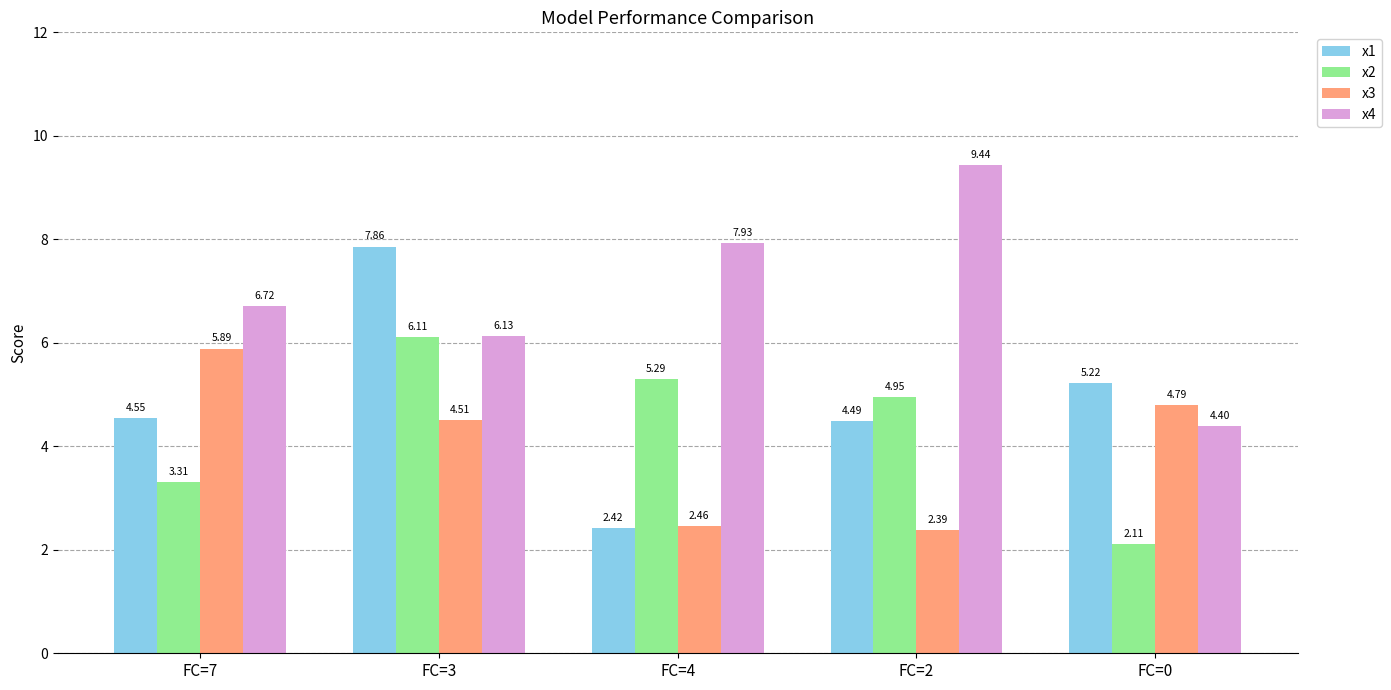

How many bars are there in each group?

4